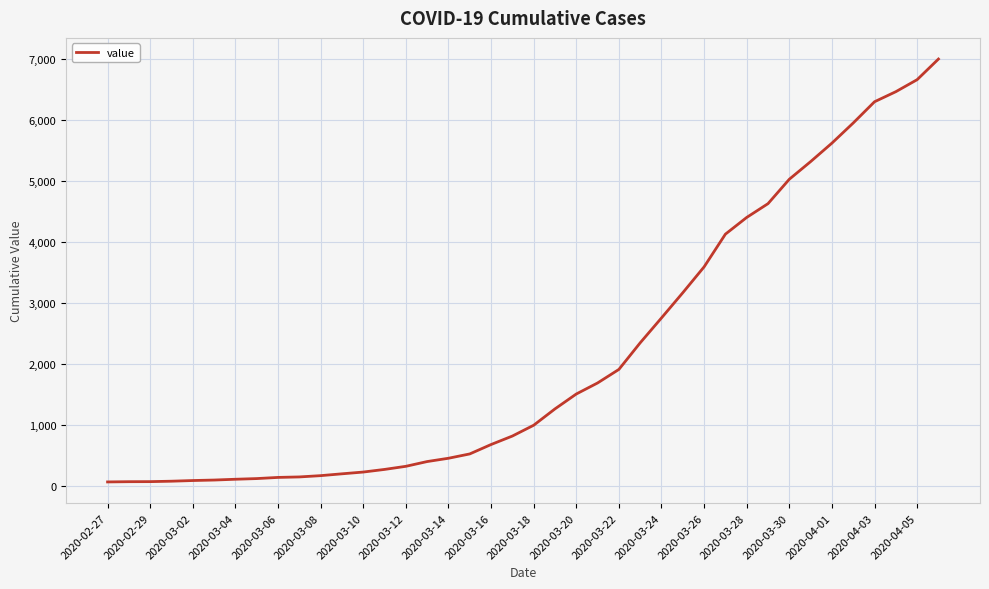

What is the difference between the maximum and minimum values?

6931